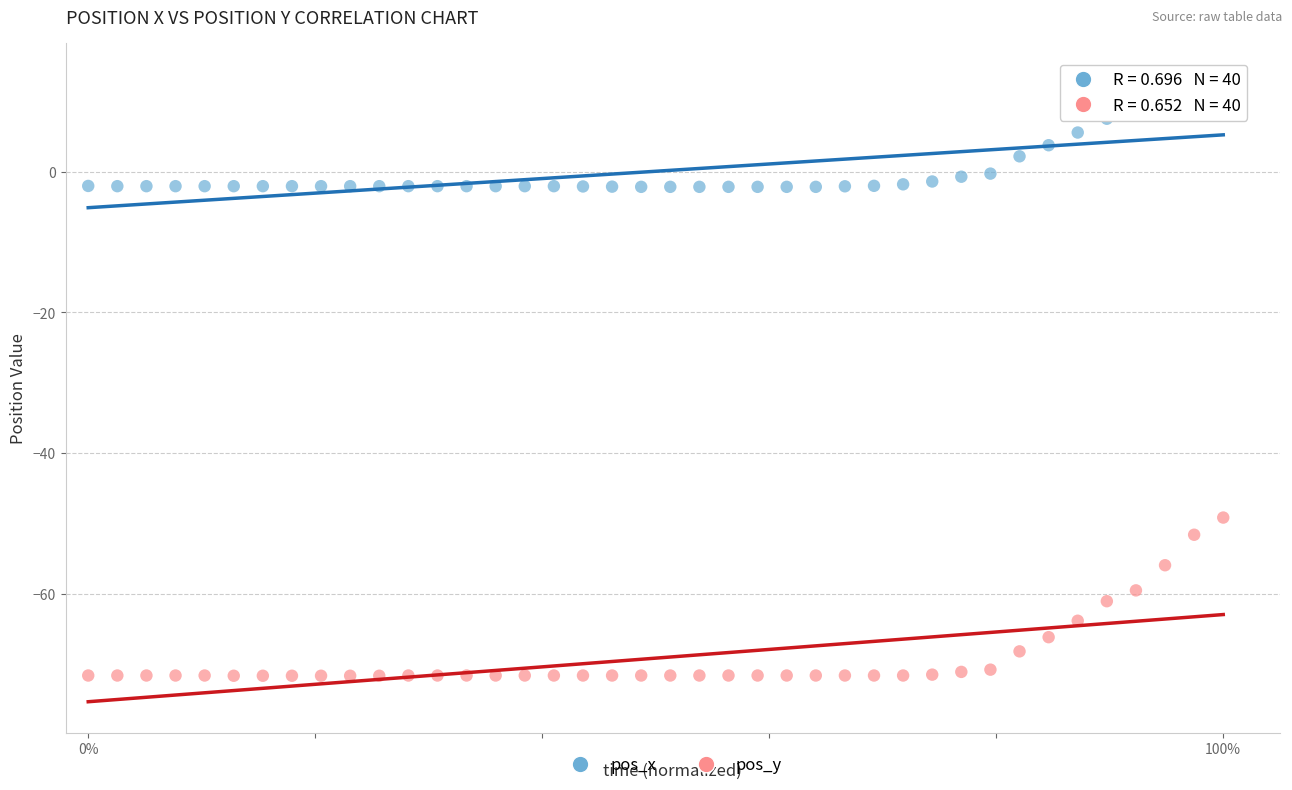

Which series contains the highest Y value?

pos_x